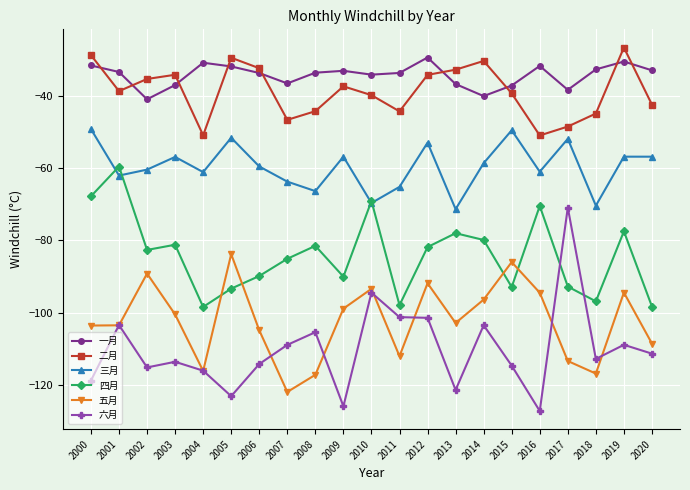

In 三月, how many points are higher than both neighbors (excluding endpoints)?

7